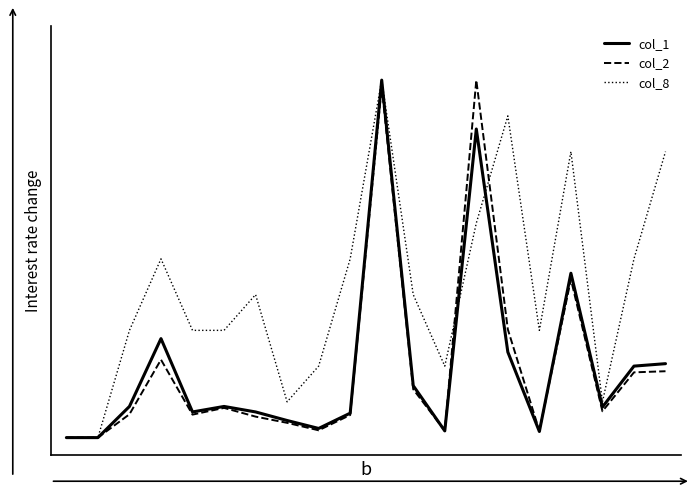

What are all the series names shown in the legend?

col_1, col_2, col_8